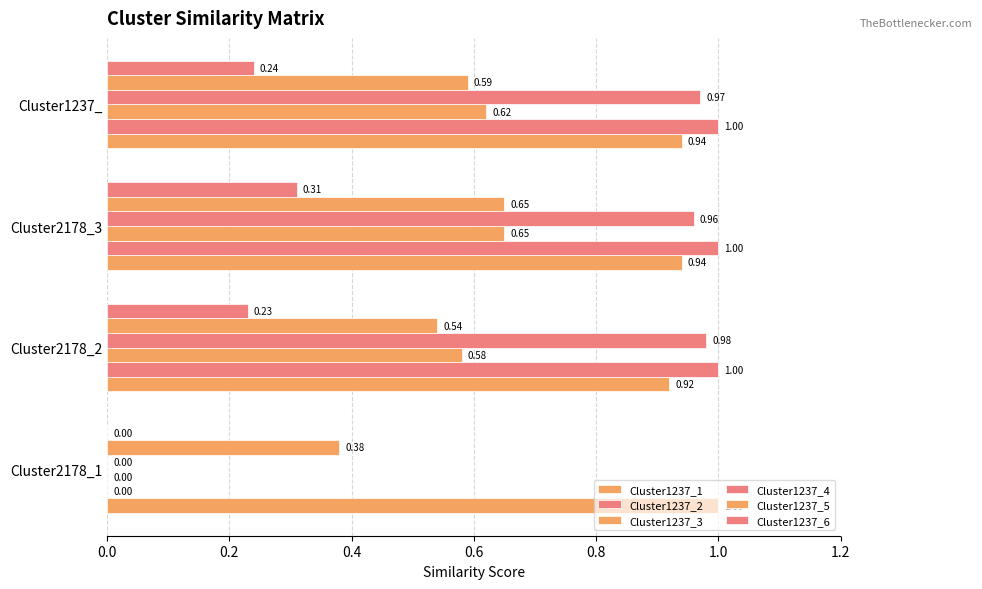

What is the sum of all Cluster1237_3 values?

1.9